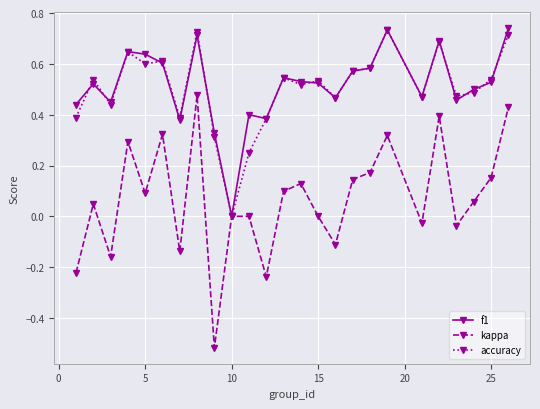

In f1, how many points are higher than both neighbors (excluding endpoints)?

7